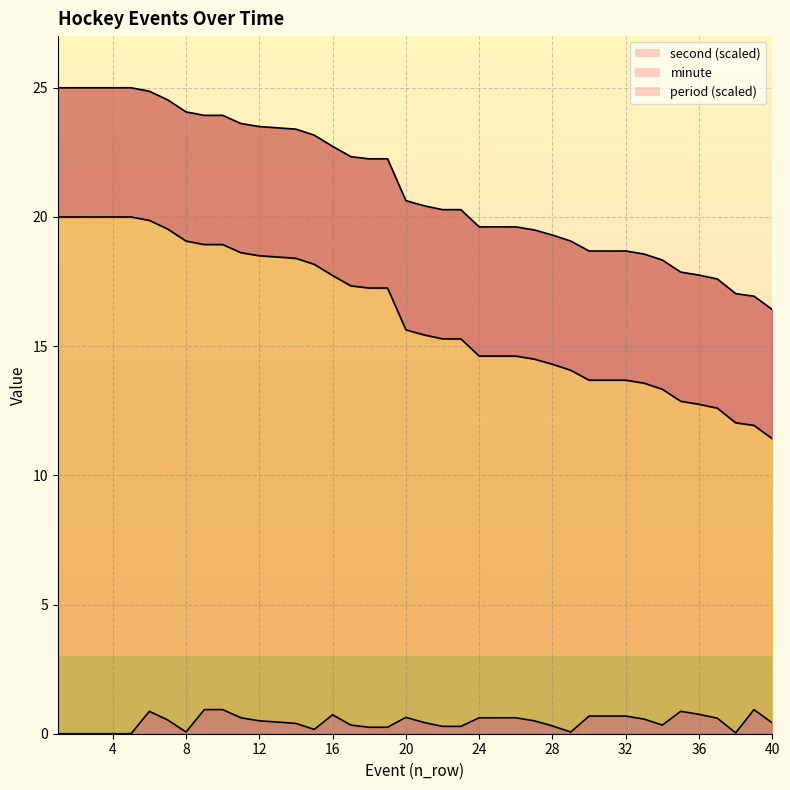

The value of minute at 5 is 43.2. True or false?

False